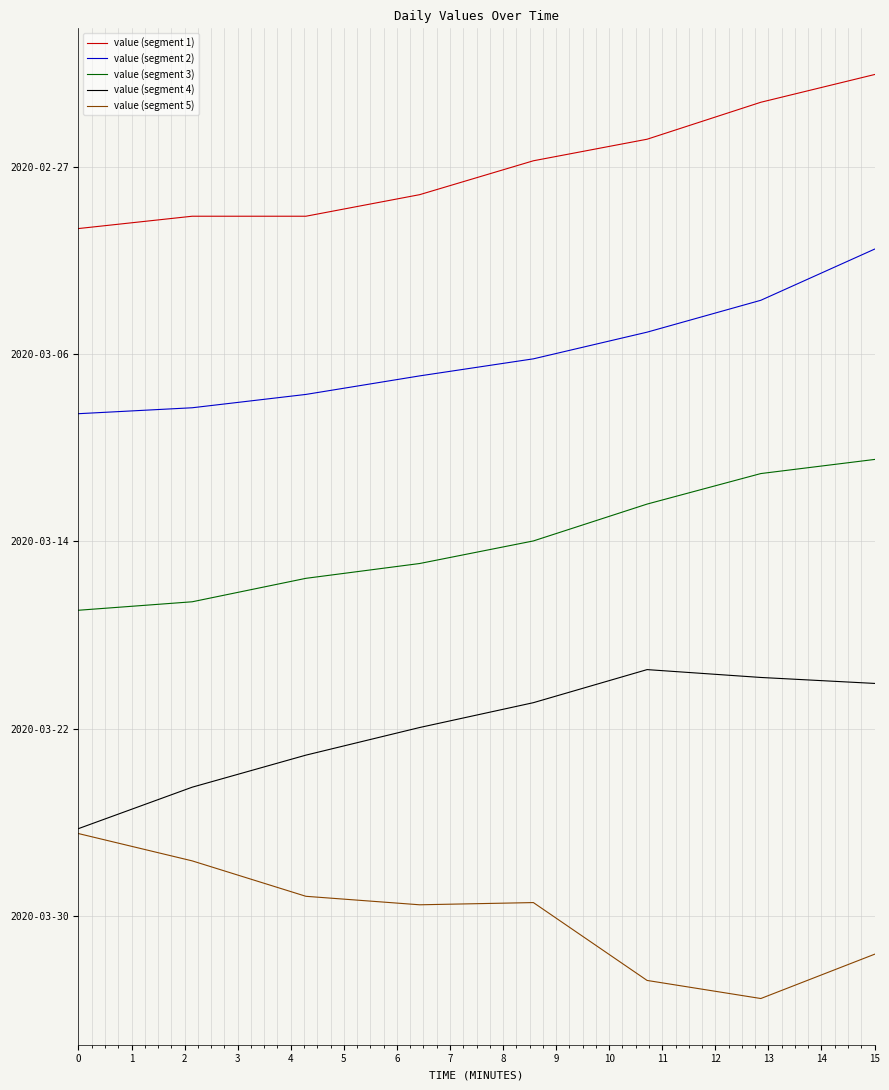

What are all the series names shown in the legend?

value (segment 1), value (segment 2), value (segment 3), value (segment 4), value (segment 5)